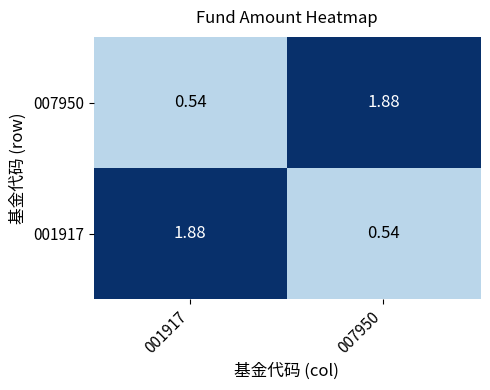

Count the number of data series in this chart.

2